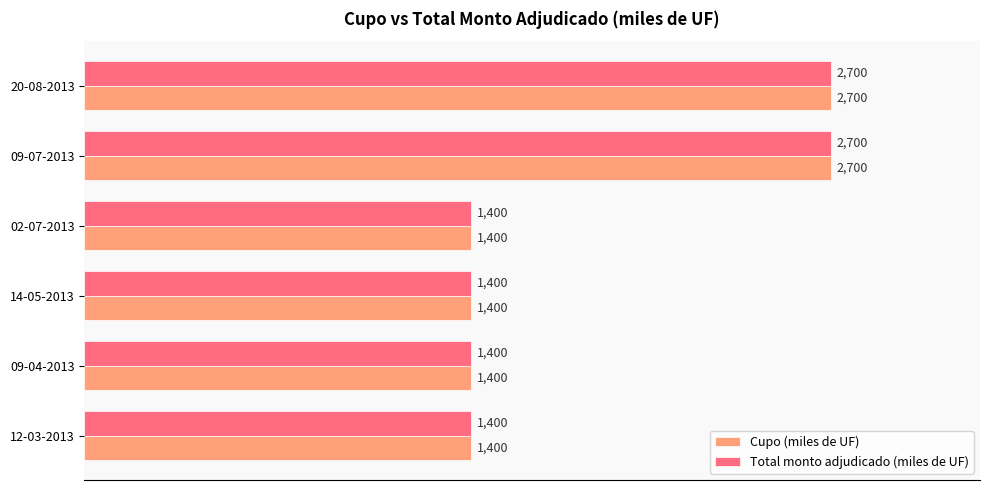

What is the difference between the second highest and minimum values in the Cupo (miles de UF) series?

1300